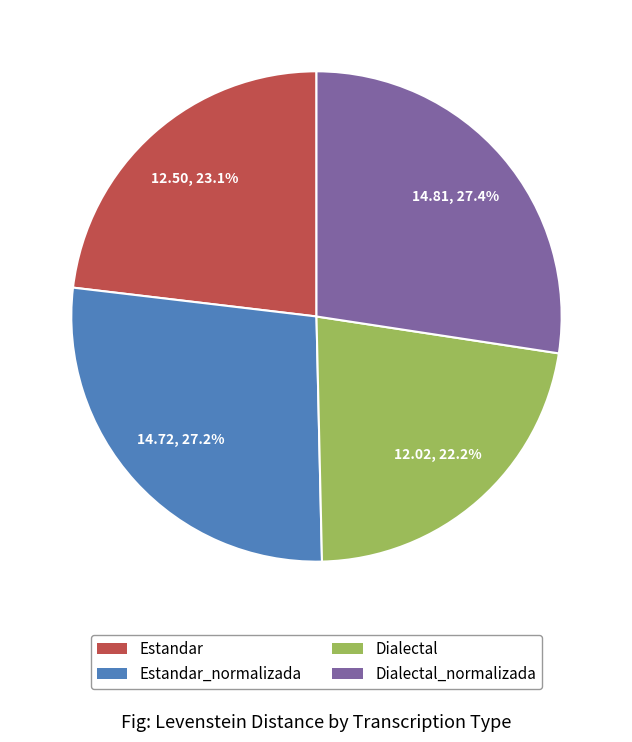

Is there any slice that represents more than half of the pie?

No